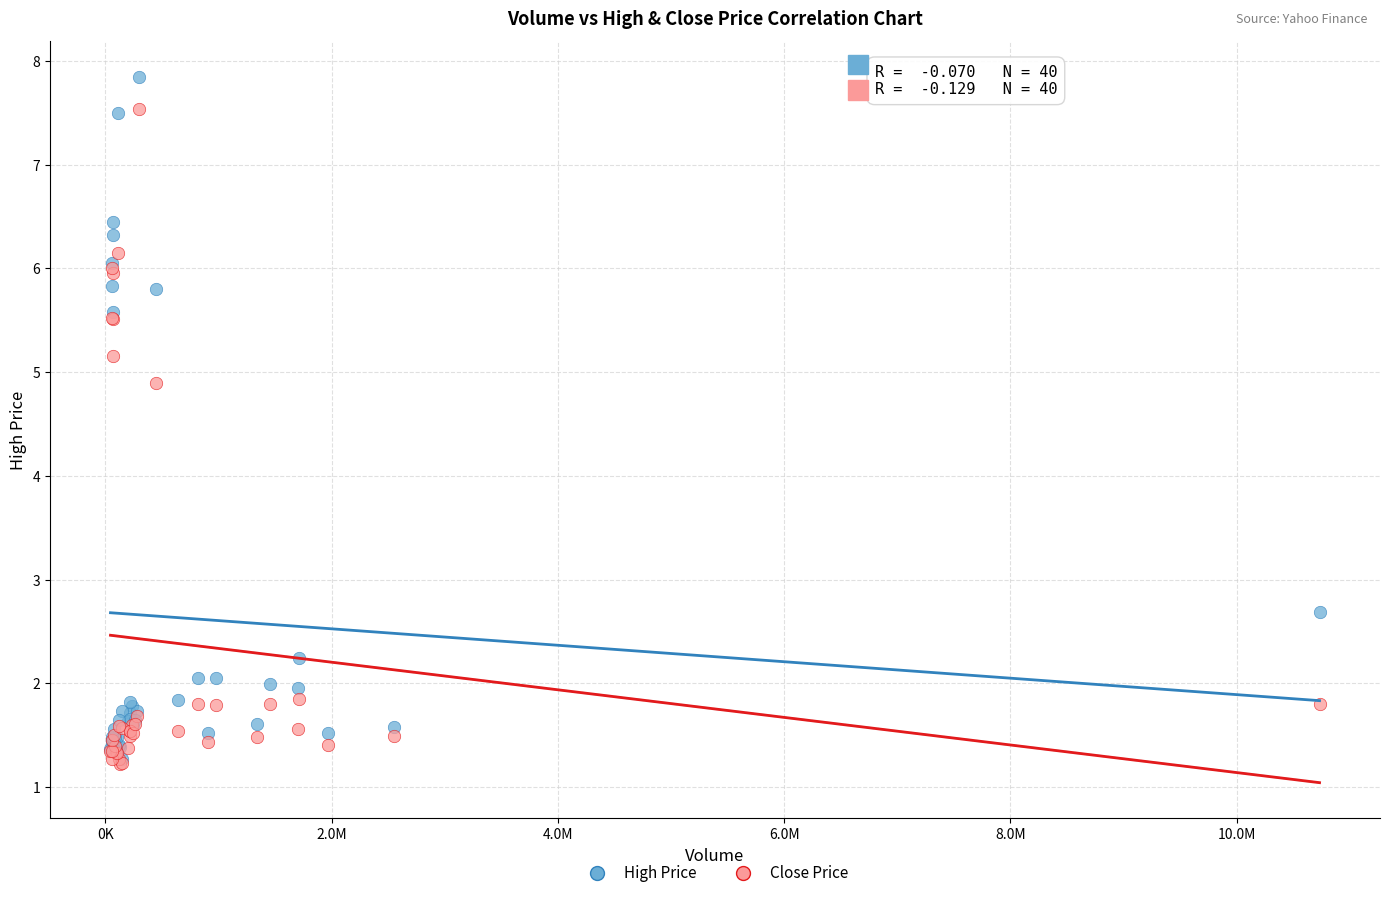

In the Close Price series, what Y value is closest to 4?

4.9